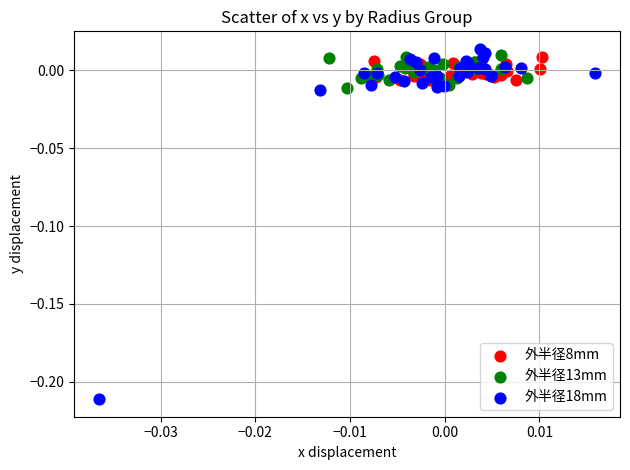

Which series reaches the maximum Y coordinate?

外半径18mm